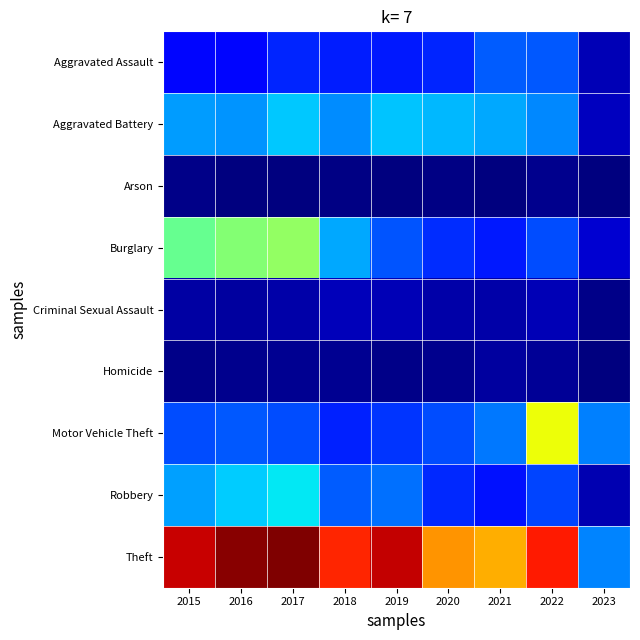

What is the smallest value displayed?

2